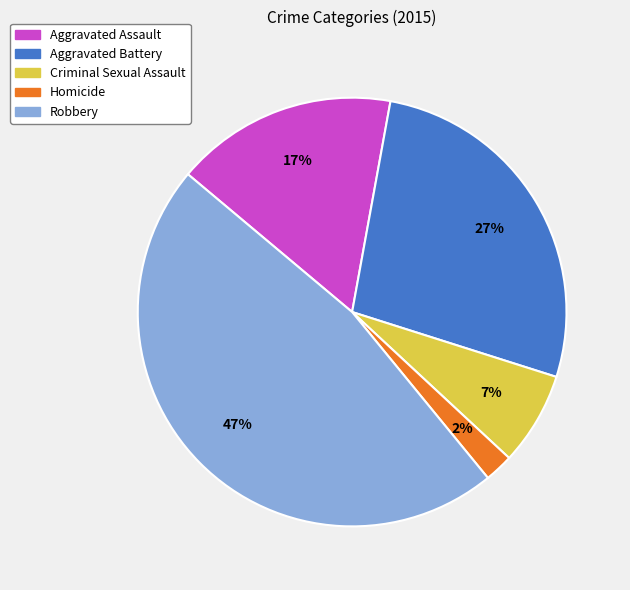

To the nearest percent, what is the combined percentage of Aggravated Battery and Robbery?

74%